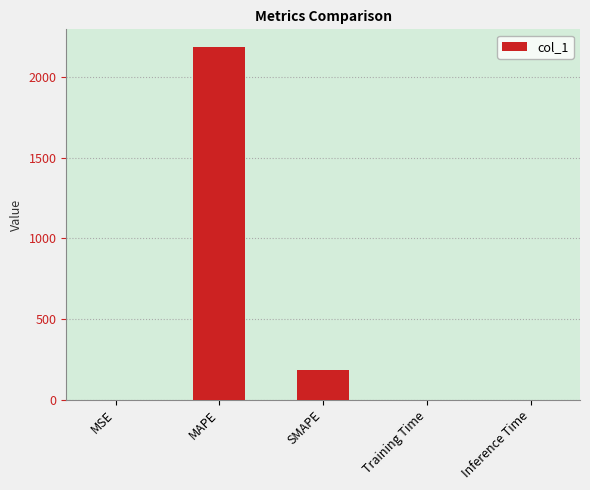

Where is the data nearest to the value 1092?

SMAPE